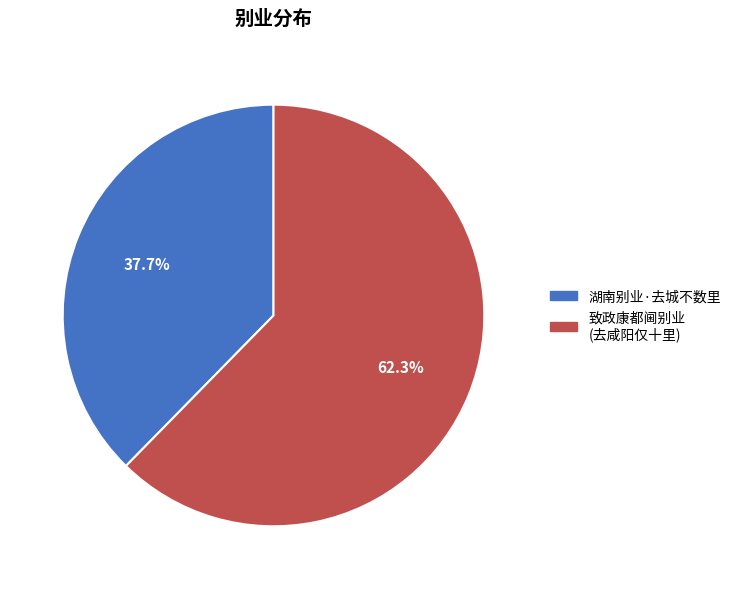

Is there a majority slice in this chart?

Yes